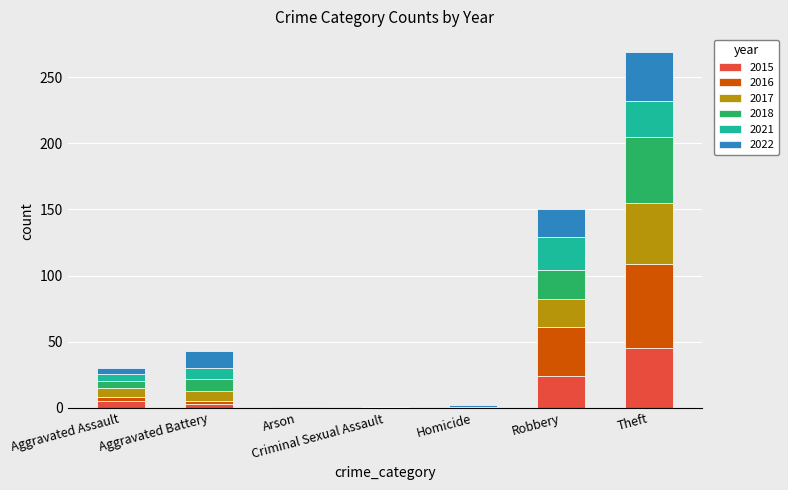

What is the highest value of the 2015 series?

45